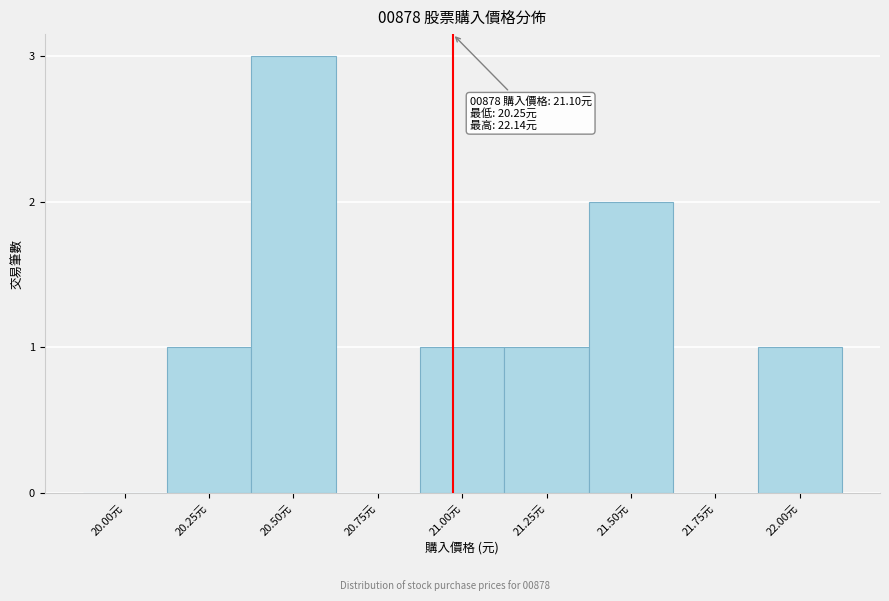

Reading left to right, extract all data points from this chart.

20.00元=0	20.25元=1	20.50元=3	20.75元=0	21.00元=1	21.25元=1	21.50元=2	21.75元=0	22.00元=1